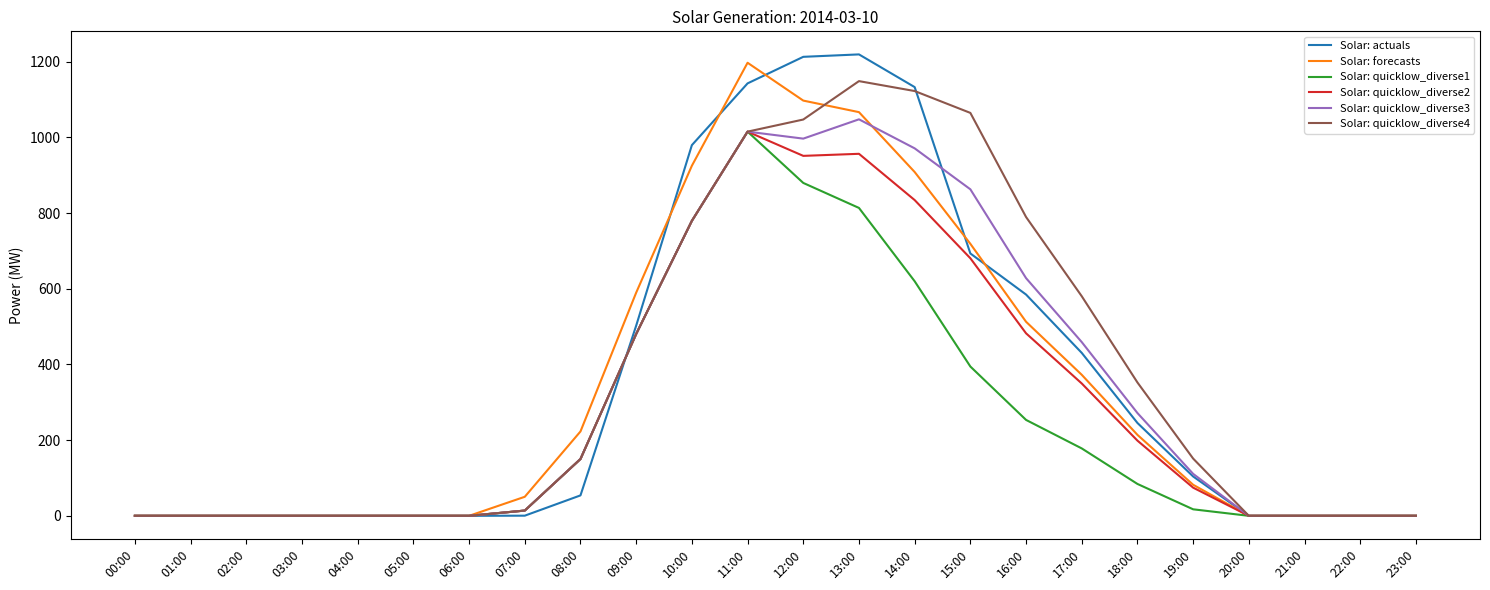

What is the maximum value shown in the chart?

1219.5